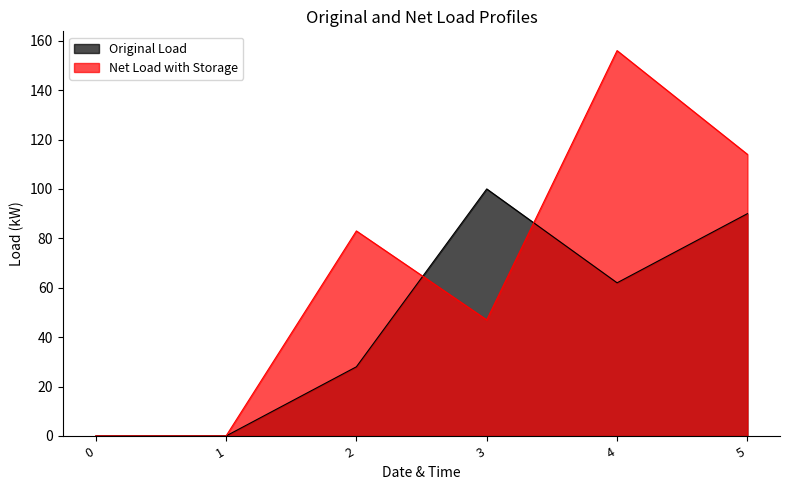

What is the greatest value displayed?

156